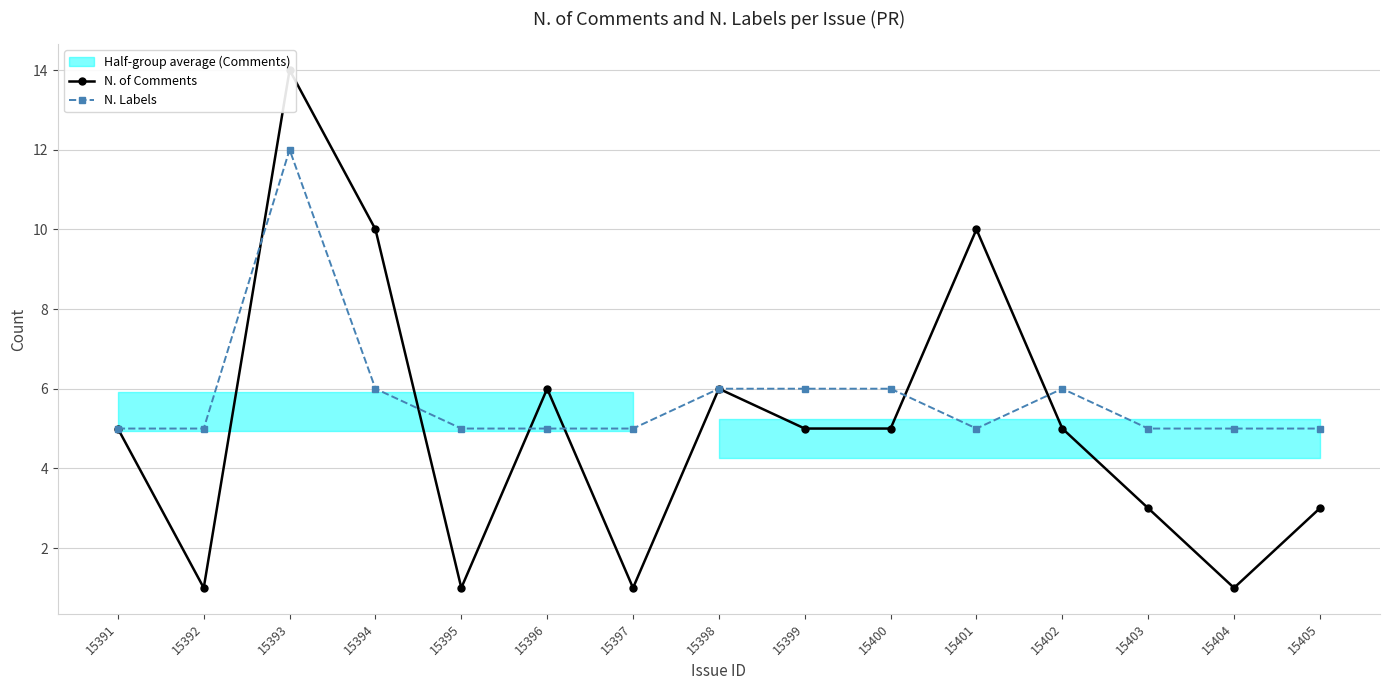

Which series ends up on top after the final intersection of N. Labels and N. of Comments?

N. Labels